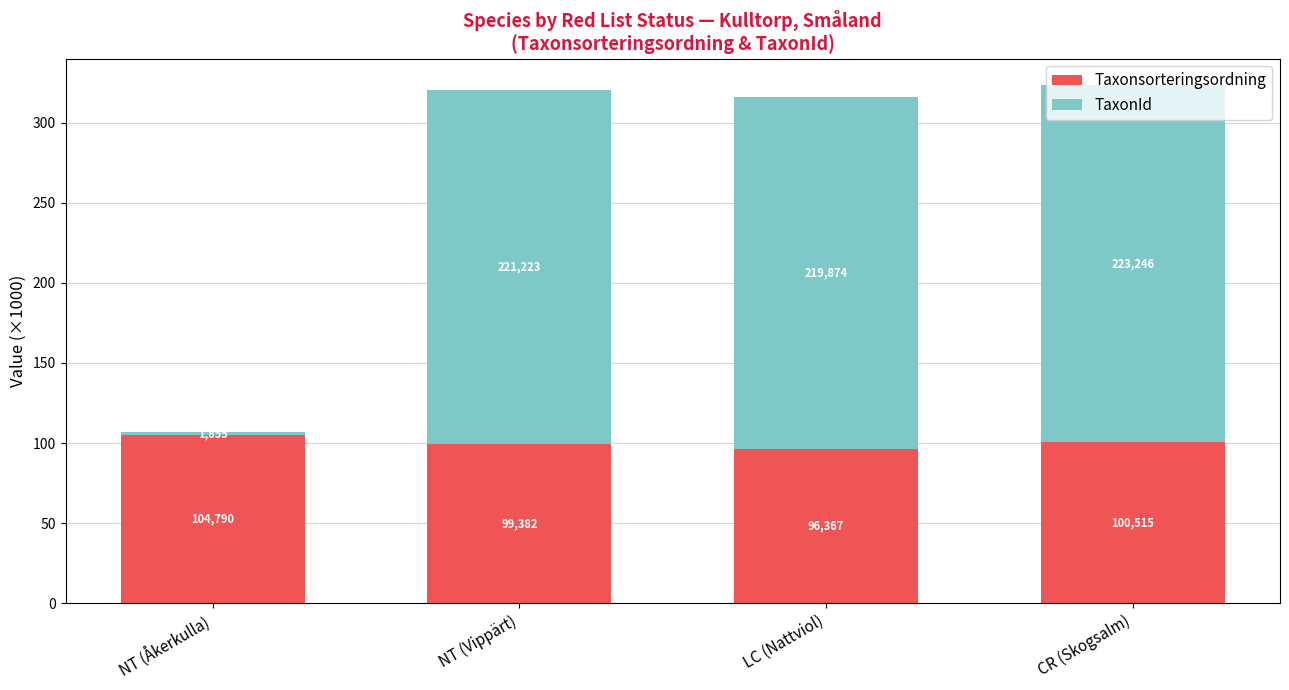

What is the average value of the TaxonId series?

166.5